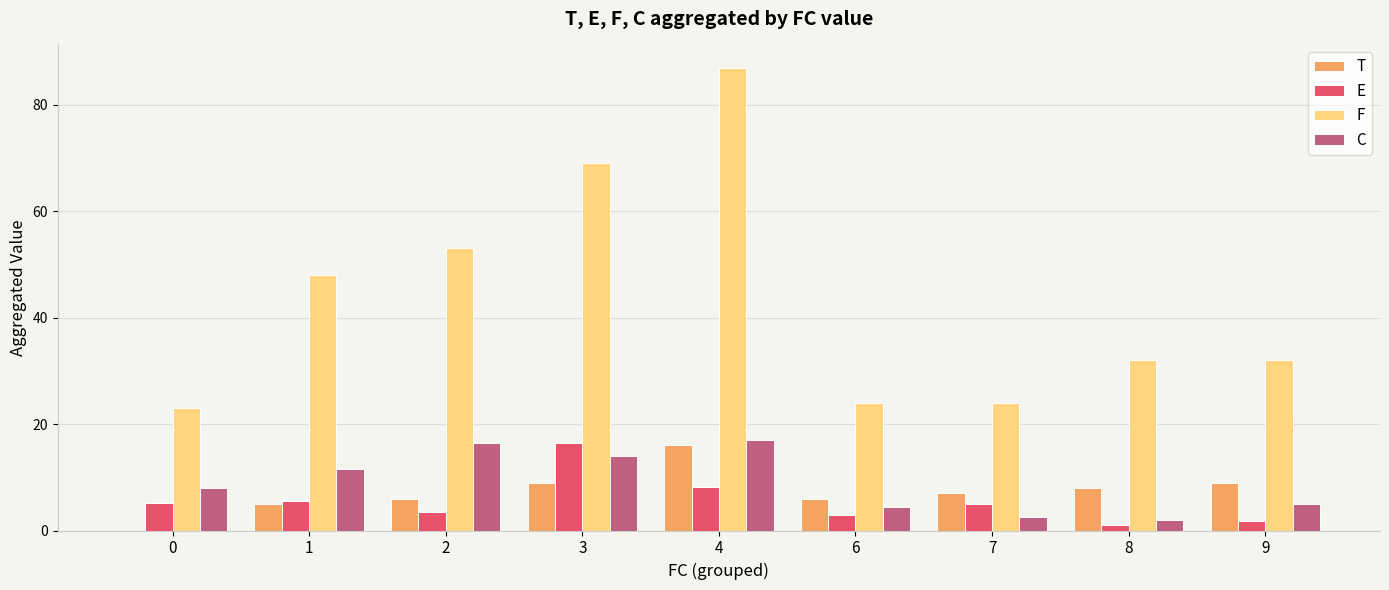

At which category is the sum across all series the highest?

4